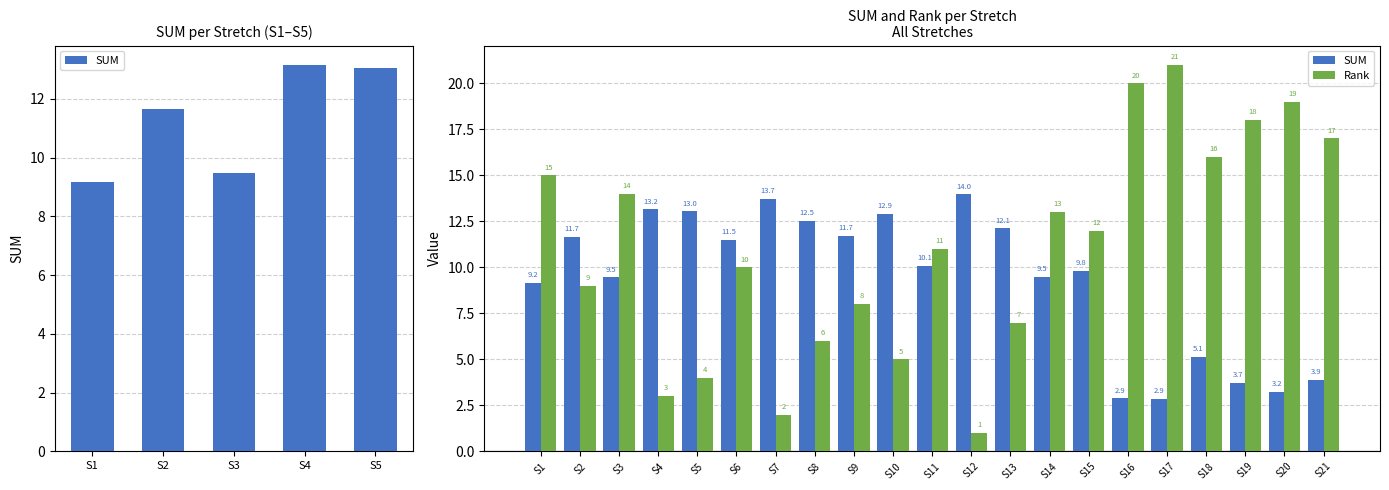

What is the difference between the maximum and second lowest values in the SUM series?

11.1